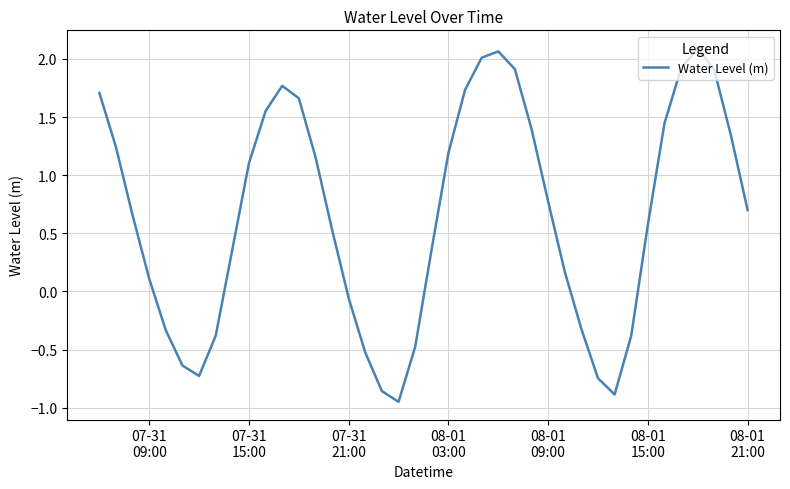

Reading right to left, list all the values displayed in this chart.

0.7	1.3	1.9	2.1	1.9	1.4	0.6	-0.4	-0.9	-0.7	-0.3	0.2	0.8	1.4	1.9	2.1	2.0	1.7	1.2	0.4	-0.5	-0.9	-0.9	-0.5	-0.1	0.5	1.2	1.7	1.8	1.6	1.1	0.4	-0.4	-0.7	-0.6	-0.3	0.1	0.7	1.2	1.7